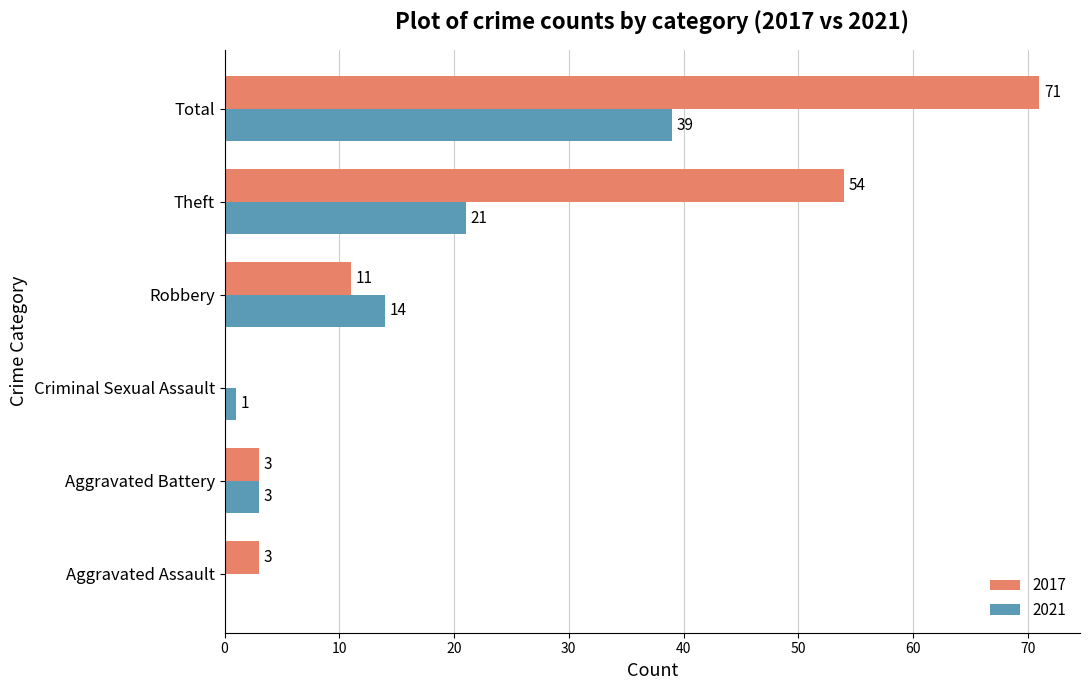

How many distinct data groups are displayed?

2